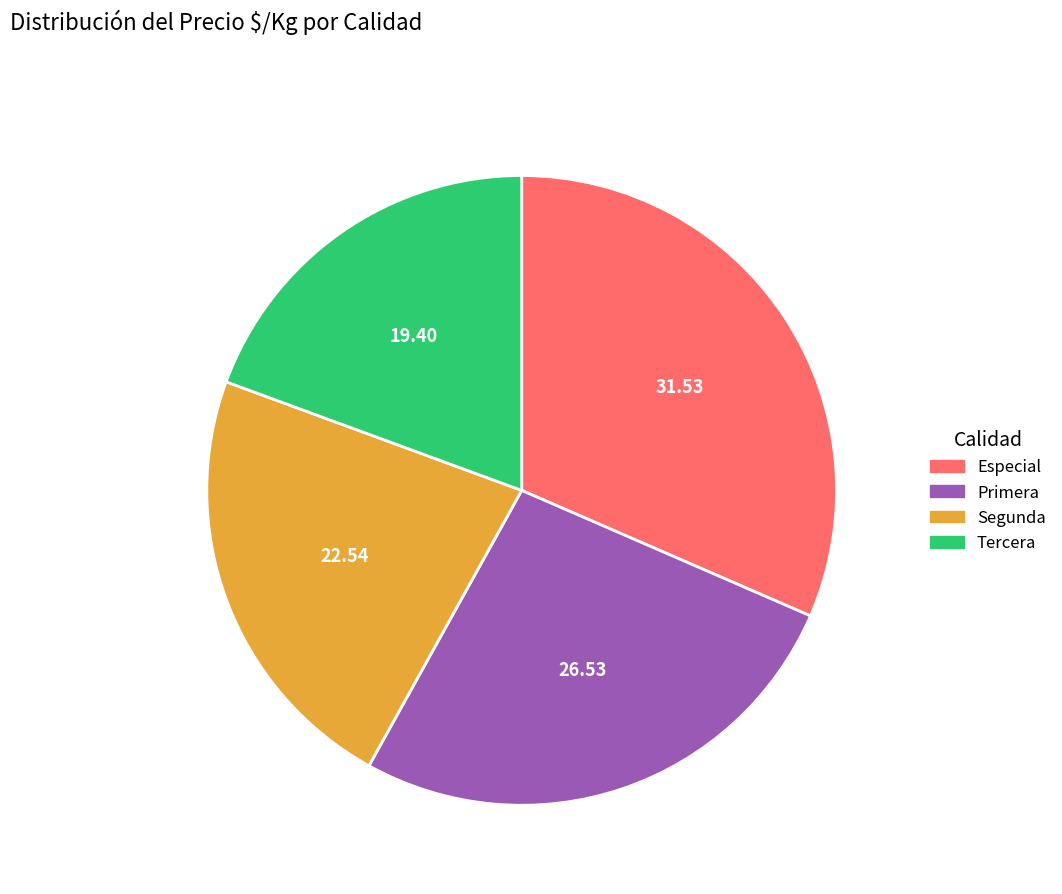

Which category has the smallest portion of the pie?

Tercera